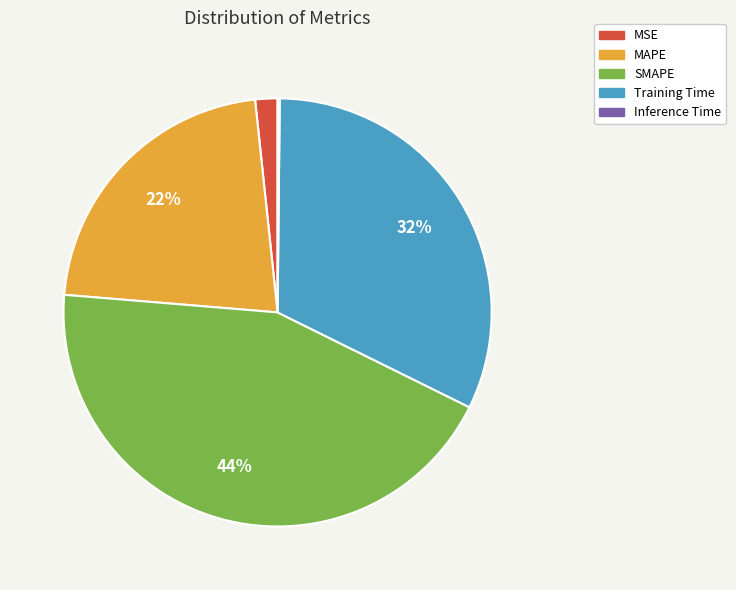

Does Training Time account for over 50% of the chart?

No